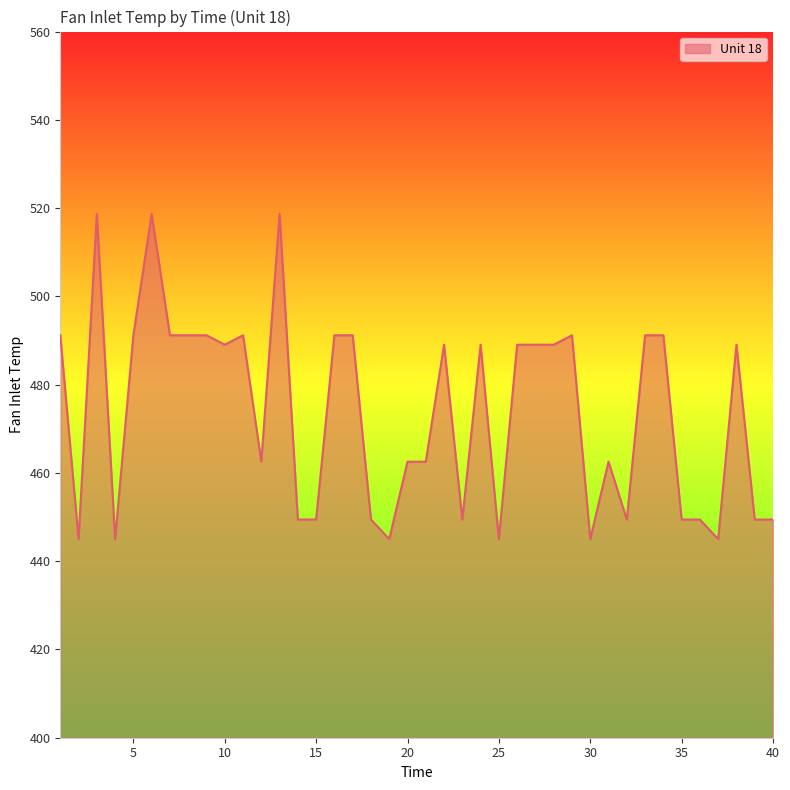

Does the chart display data point markers on the line(s)?

No